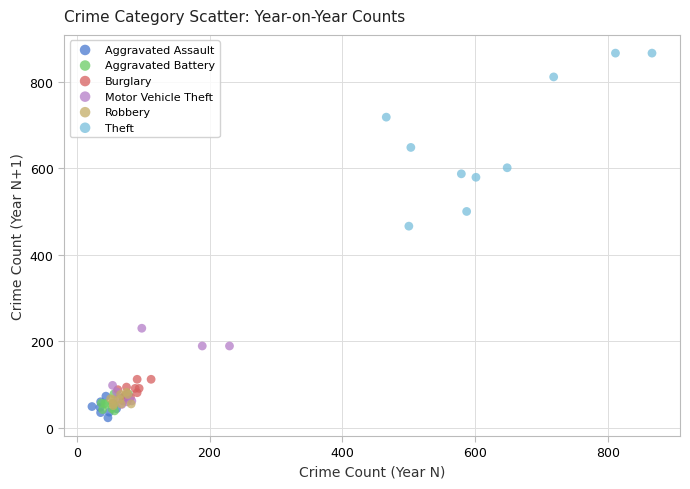

Which series contains the highest Y value?

Theft